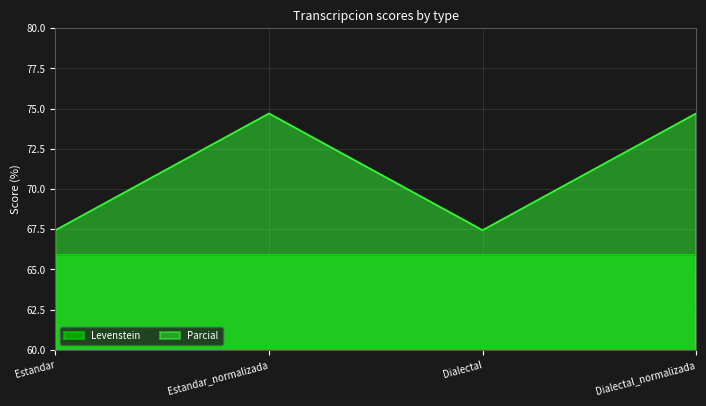

What is the difference between the maximum and second lowest values?

7.3